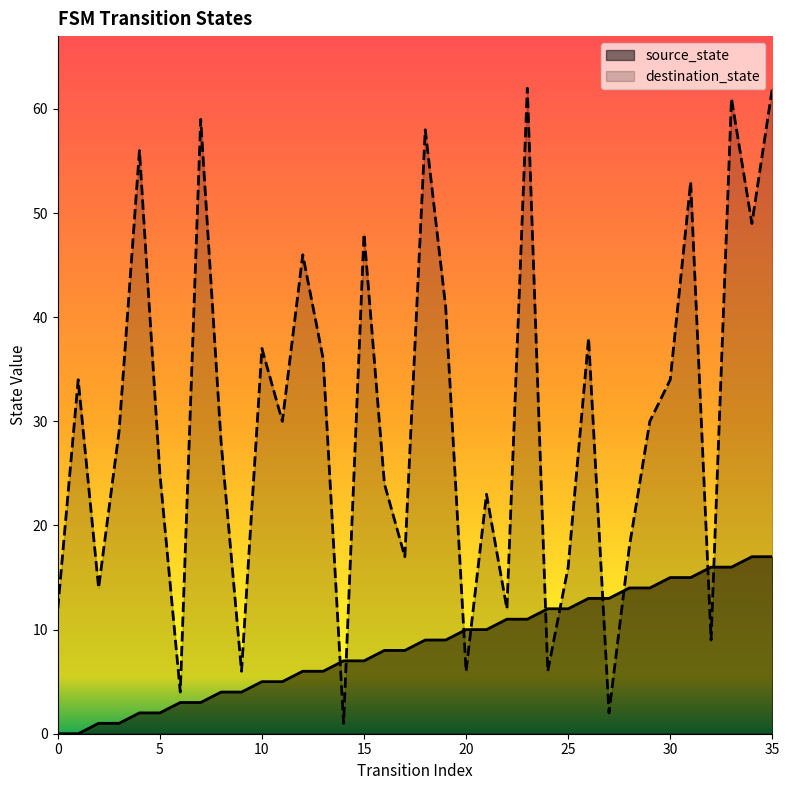

Is it true that source_state equals 2 at 17?

False